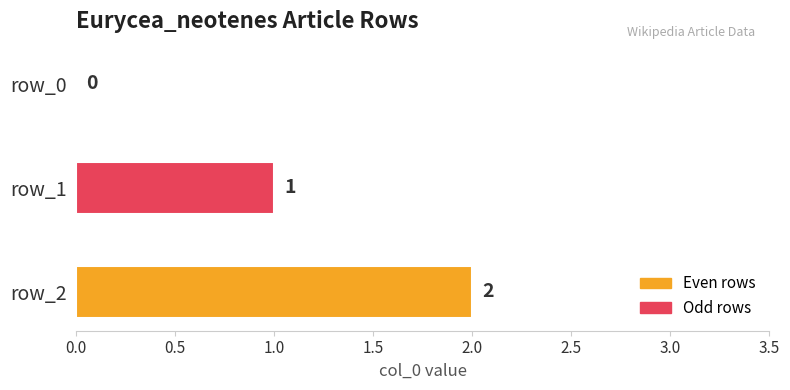

Reading bottom to top, list all the values displayed in this chart.

row_2=2	row_1=1	row_0=0